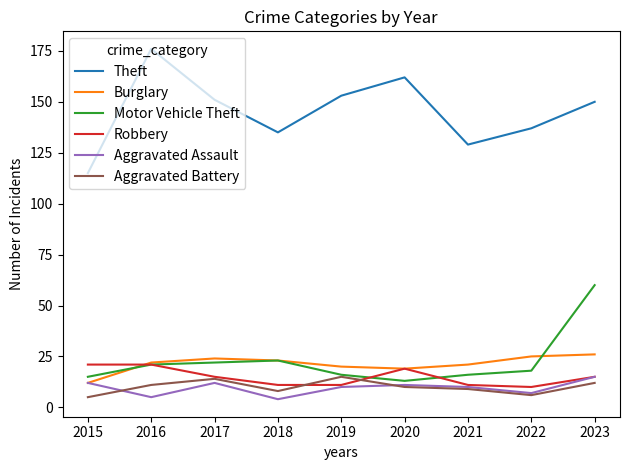

Which series has the widest spread of values?

Theft